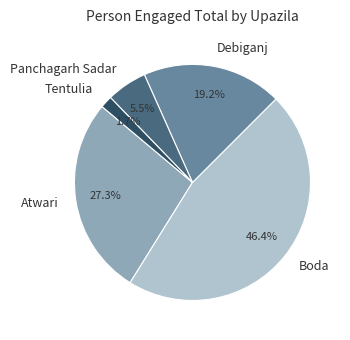

Do Boda and Panchagarh Sadar together represent more than half of the pie?

Yes